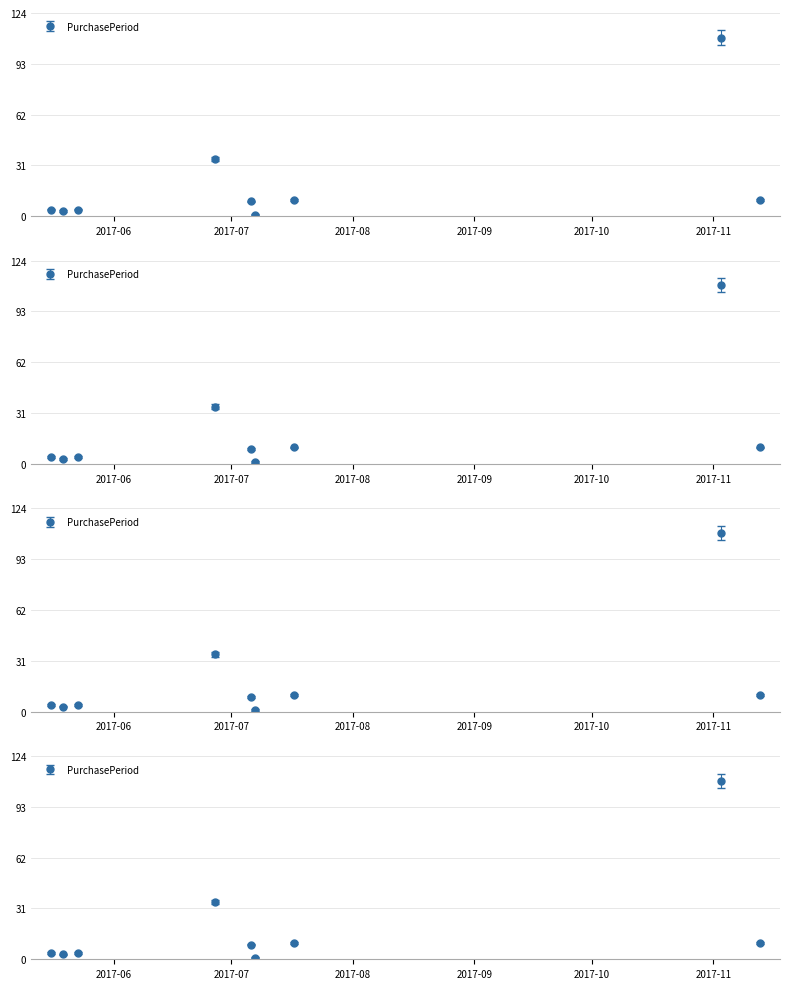

What is the difference between the maximum and minimum values?

108